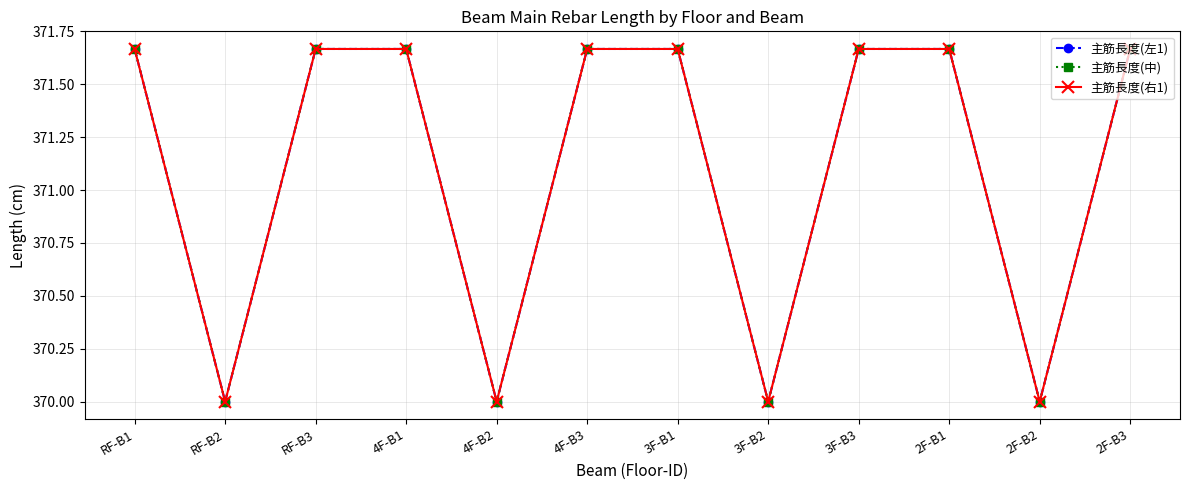

Does the chart have visible grid lines?

Yes